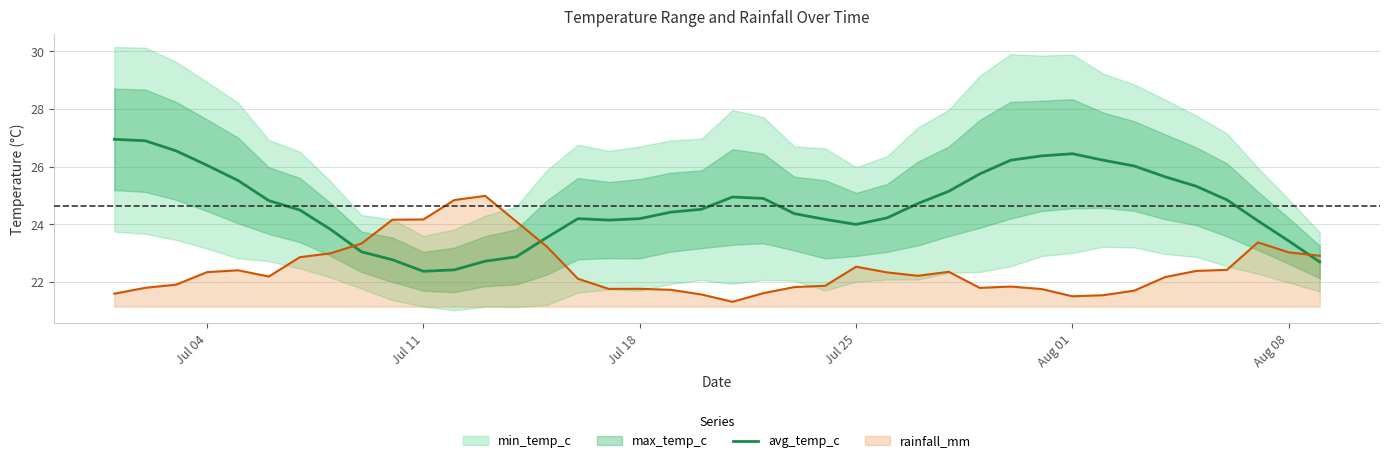

How many times do avg_temp_c and rainfall_mm cross each other?

3